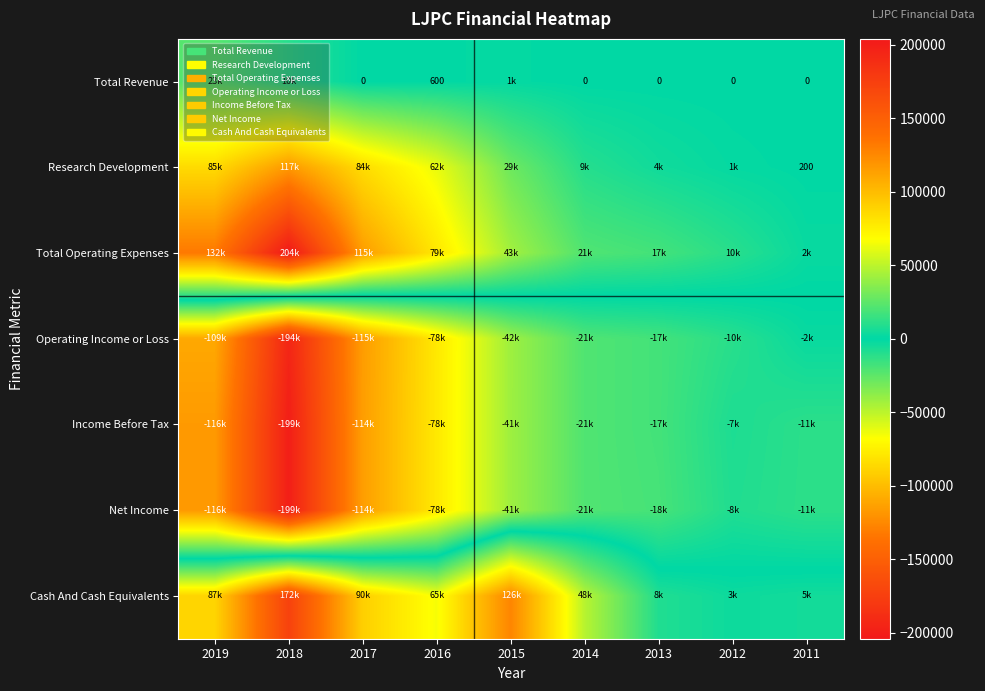

At which category does the chart reach its minimum across all series?

2018